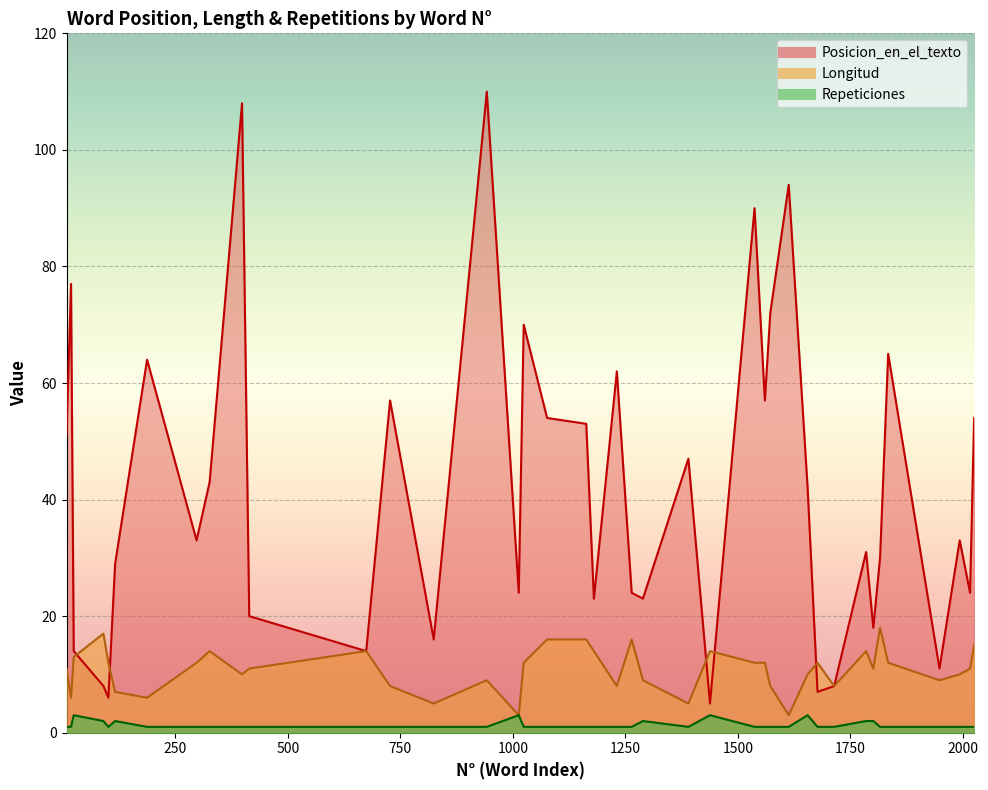

In Posicion_en_el_texto, how many points are higher than both neighbors (excluding endpoints)?

13